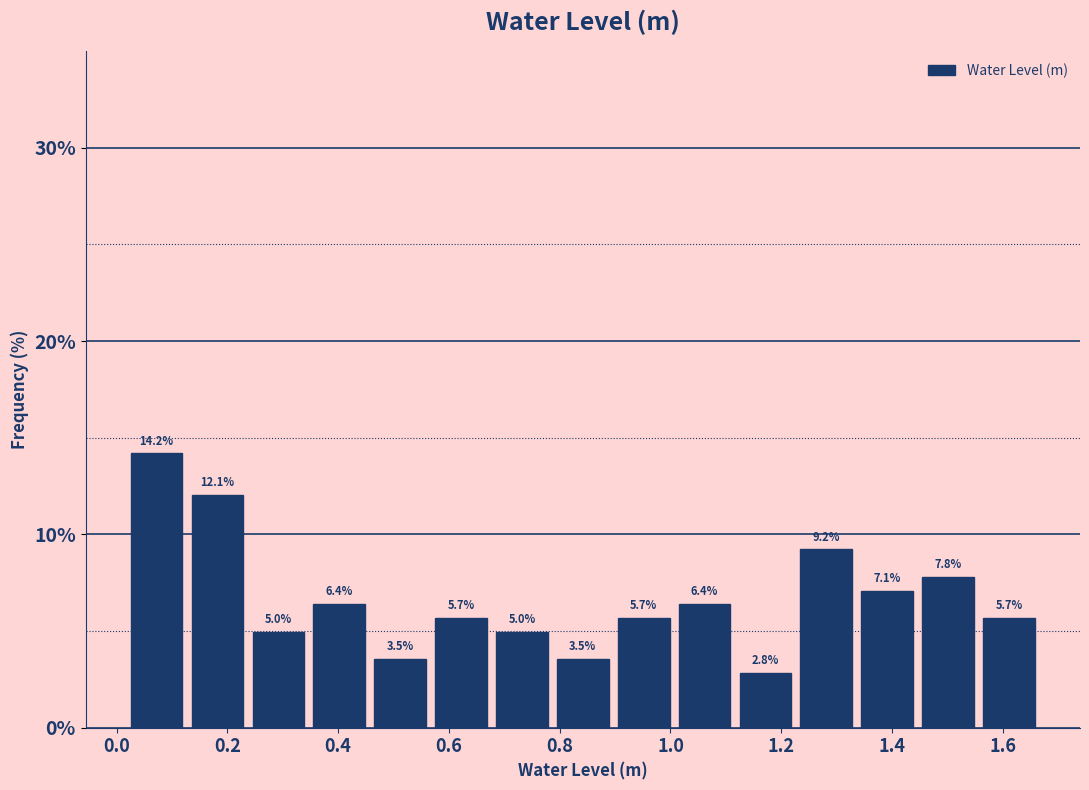

Reading left to right, transcribe this chart: for each bar, give the range it covers on the x-axis and its height. The bar edges are not printed on the chart, so give them approximately, as read against the axis.

0.02 to 0.12: 14.2
0.12 to 0.24: 12.1
0.24 to 0.34: 5.0
0.34 to 0.46: 6.4
0.46 to 0.56: 3.5
0.56 to 0.68: 5.7
0.68 to 0.78: 5.0
0.78 to 0.90: 3.5
0.90 to 1.00: 5.7
1.00 to 1.12: 6.4
1.12 to 1.22: 2.8
1.22 to 1.34: 9.2
1.34 to 1.44: 7.1
1.44 to 1.56: 7.8
1.56 to 1.66: 5.7